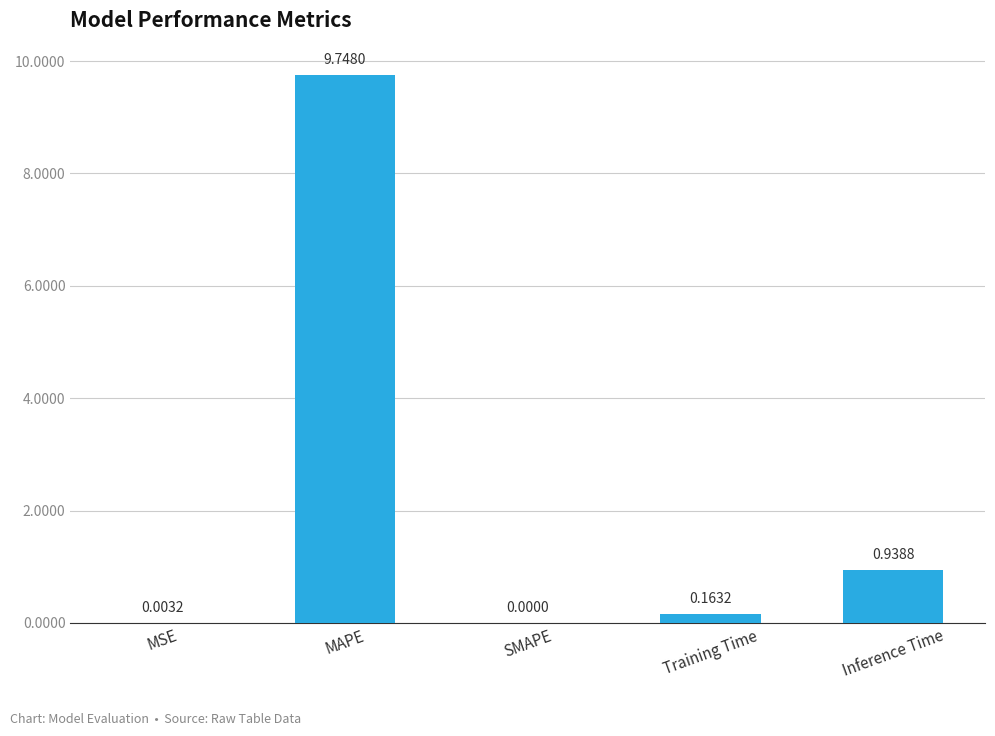

True or false: the data shows 0.6 at Inference Time.

False